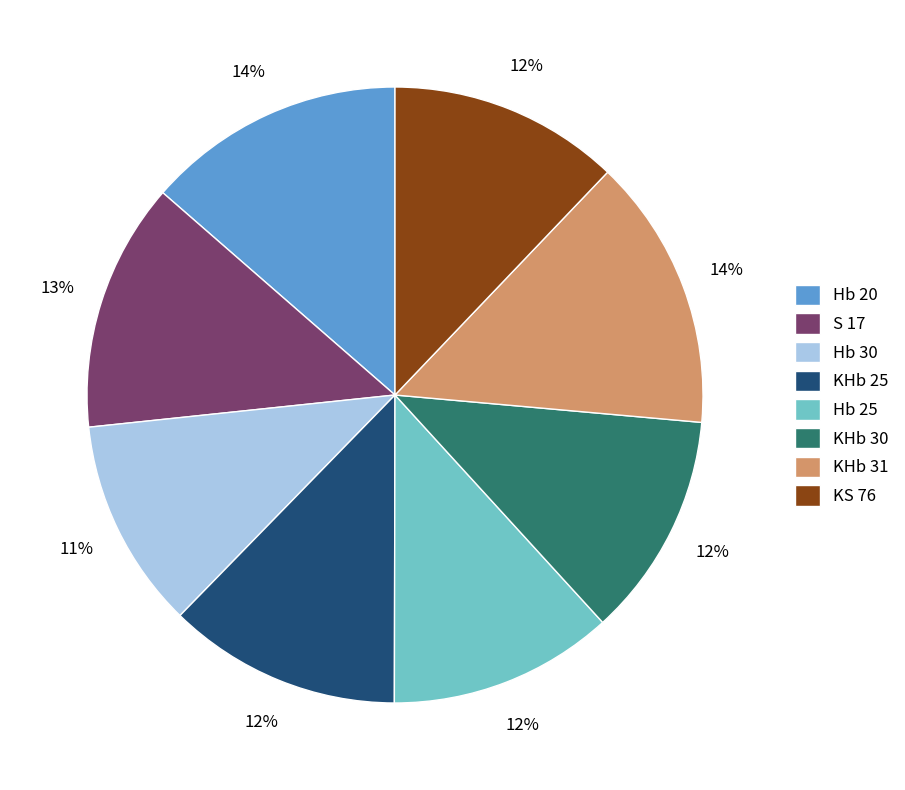

The KHb 31 slice represents 22% of the pie. True or false?

False